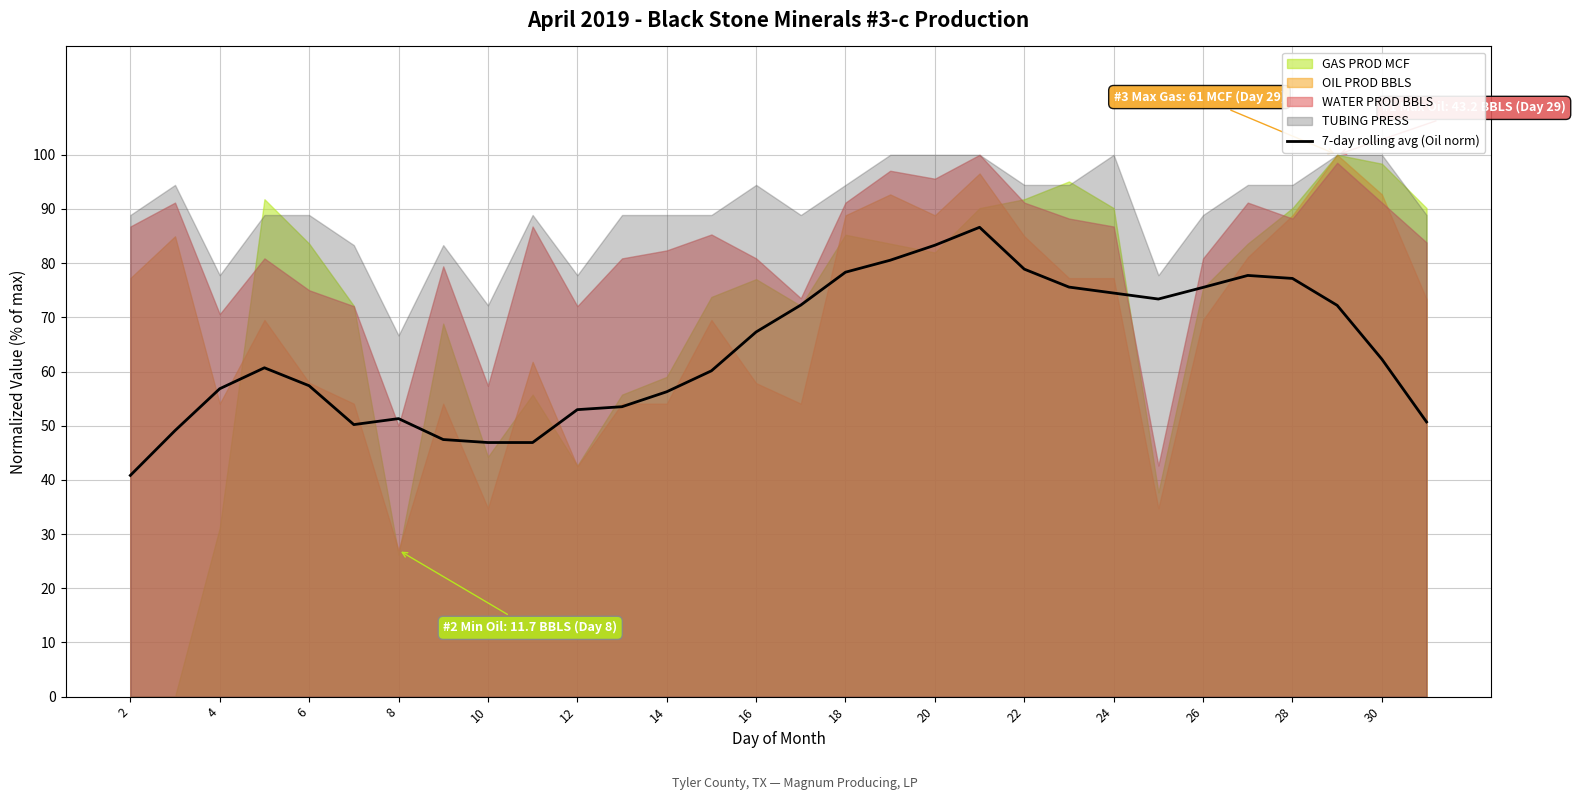

The 7-day rolling avg (Oil norm) series shows 51.3 at 8. True or false?

True